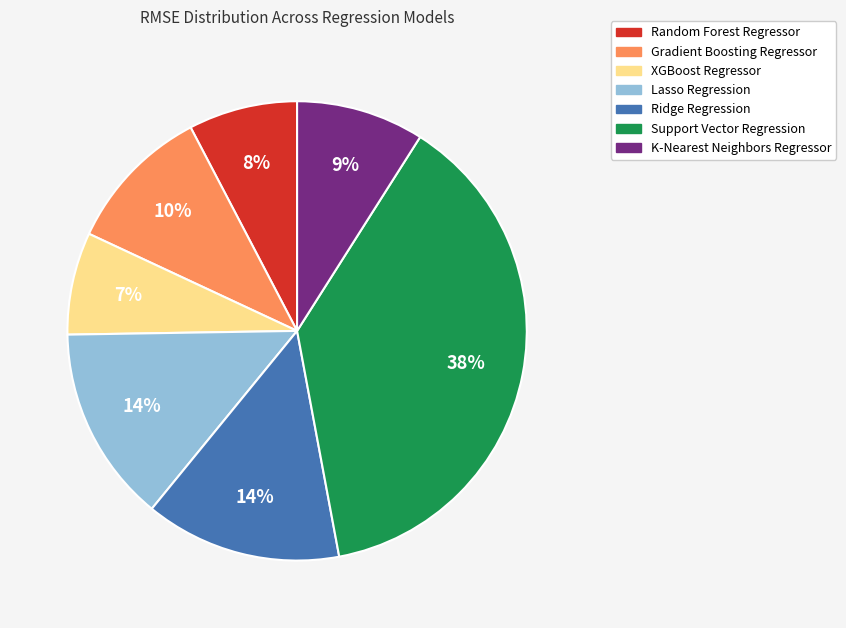

What is the largest slice in the pie chart?

Support Vector Regression